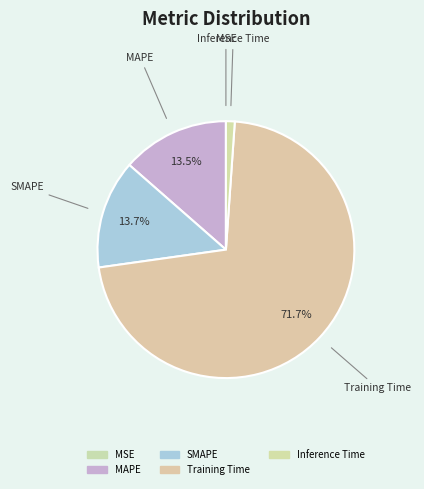

The MAPE slice represents 23% of the pie. True or false?

False